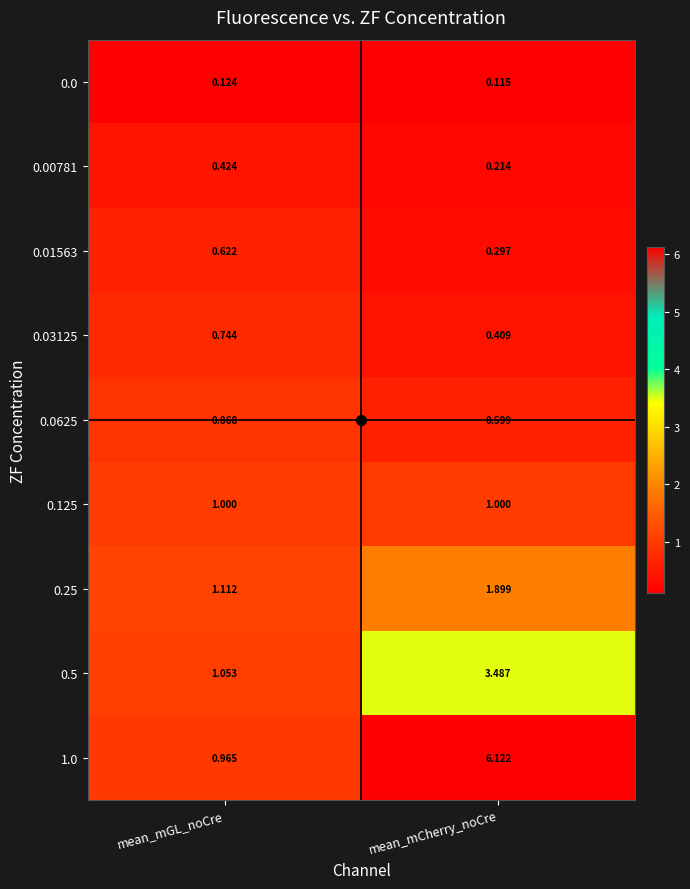

At which label is 0.25 closest to 1?

mean_mGL_noCre